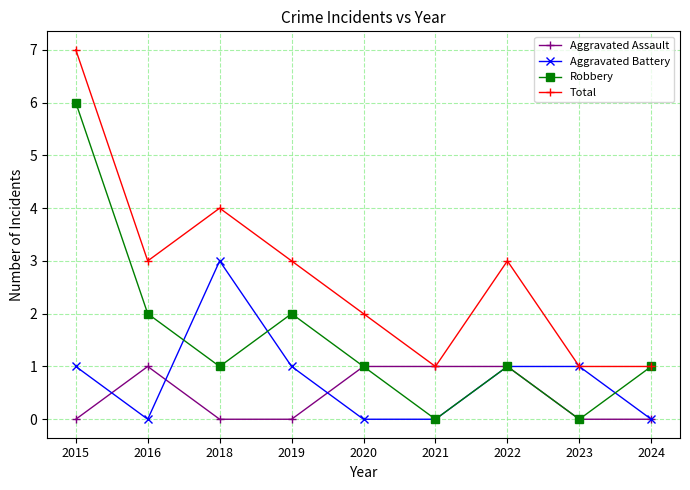

At which label does Total reach its peak?

2015